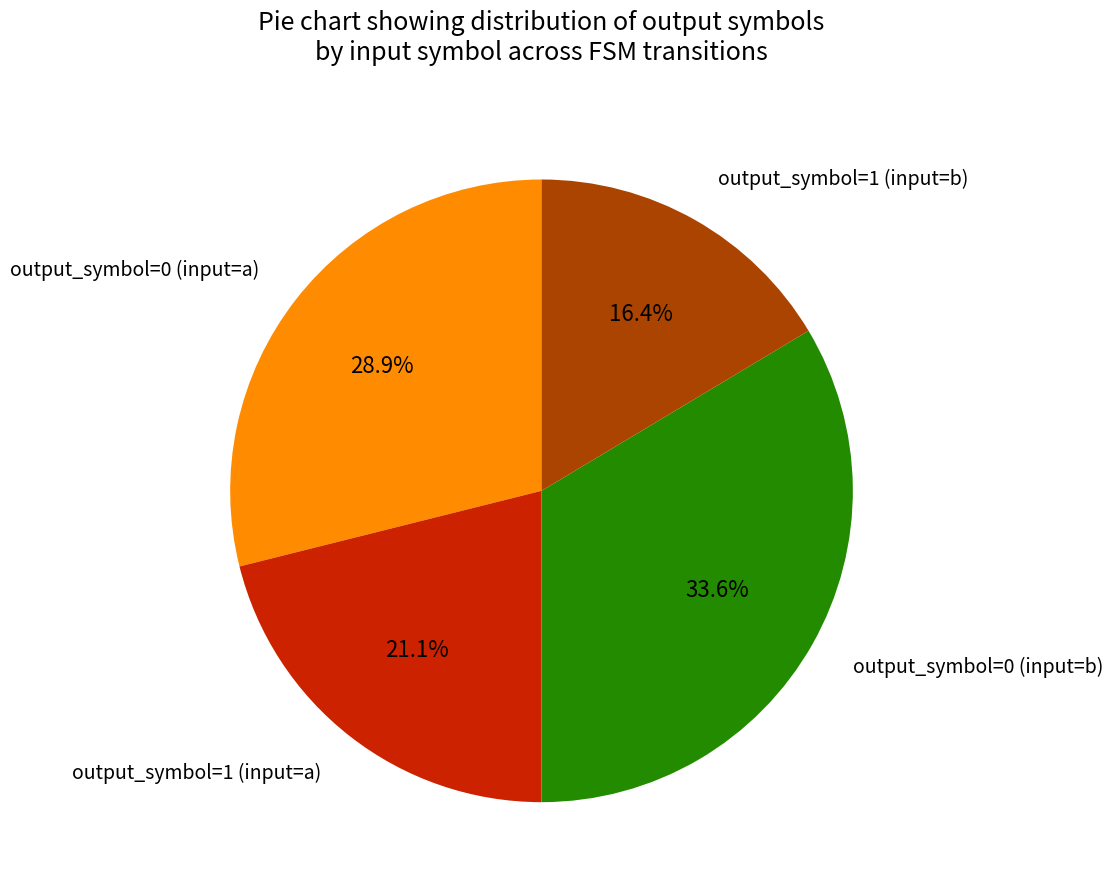

Which category has the biggest portion of the pie?

output_symbol=0 (input=b)